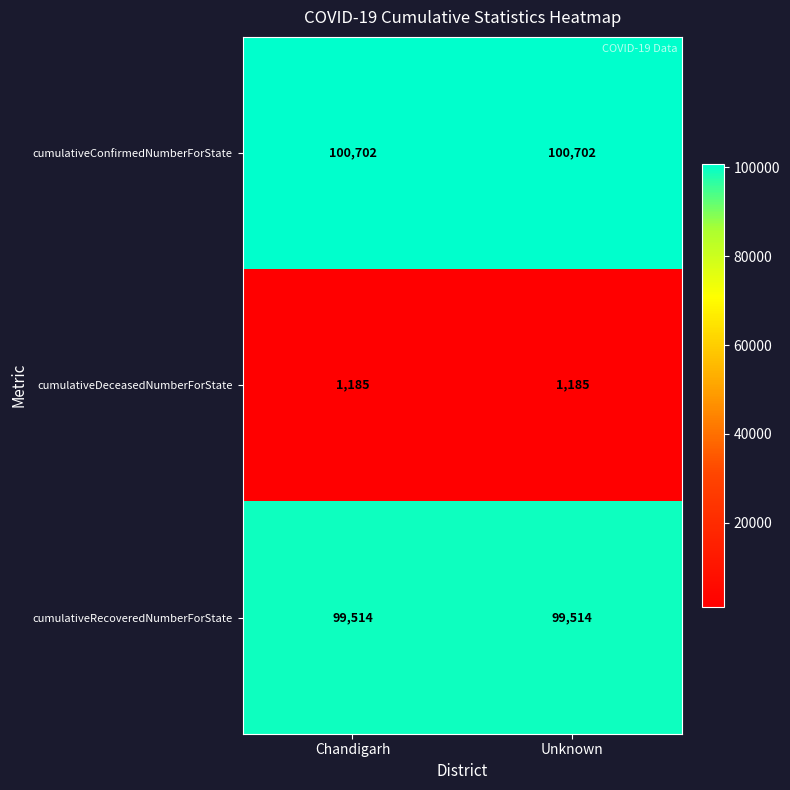

At how many categories does at least one series exceed 76995?

2